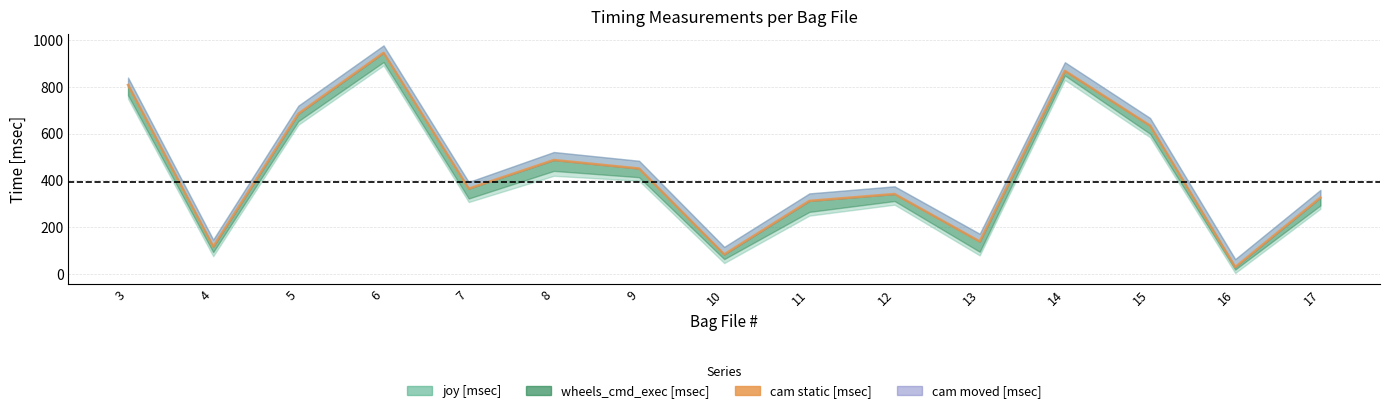

What is the minimum value shown in the chart?

29.8